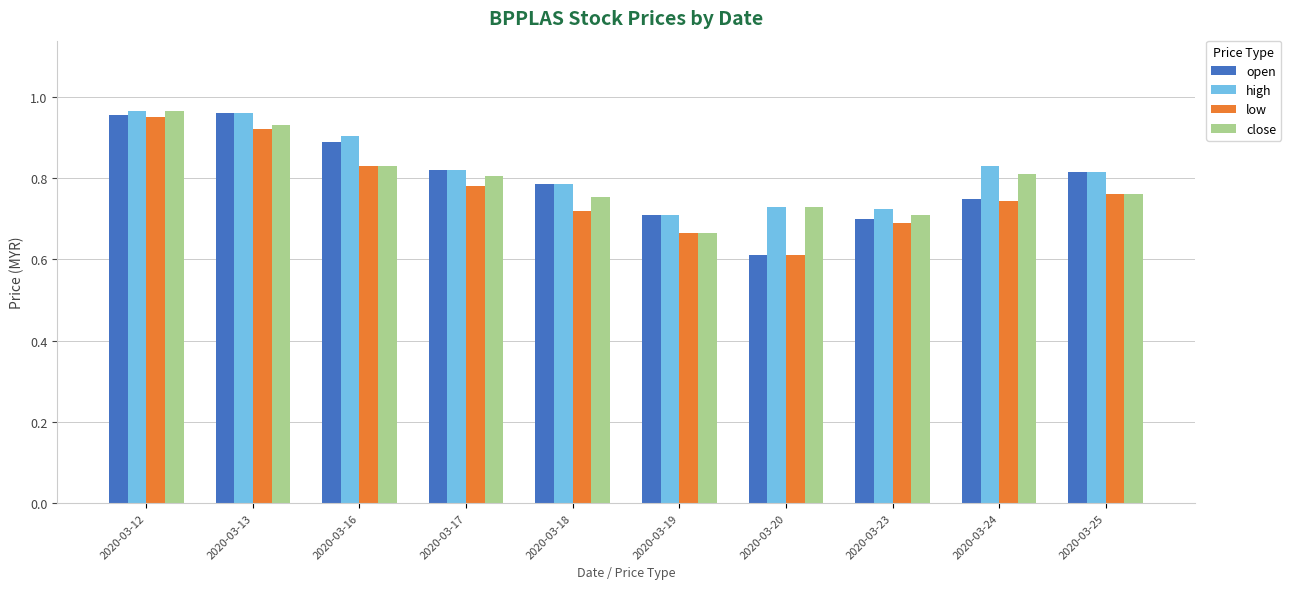

At which category is the sum across all series the highest?

2020-03-12